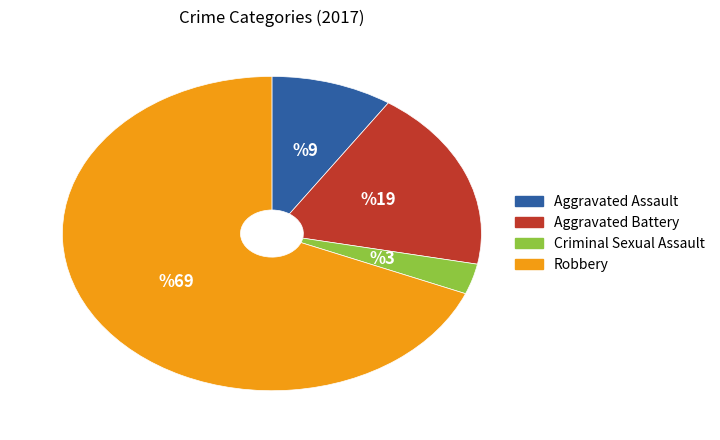

How many slices are in this pie chart?

4